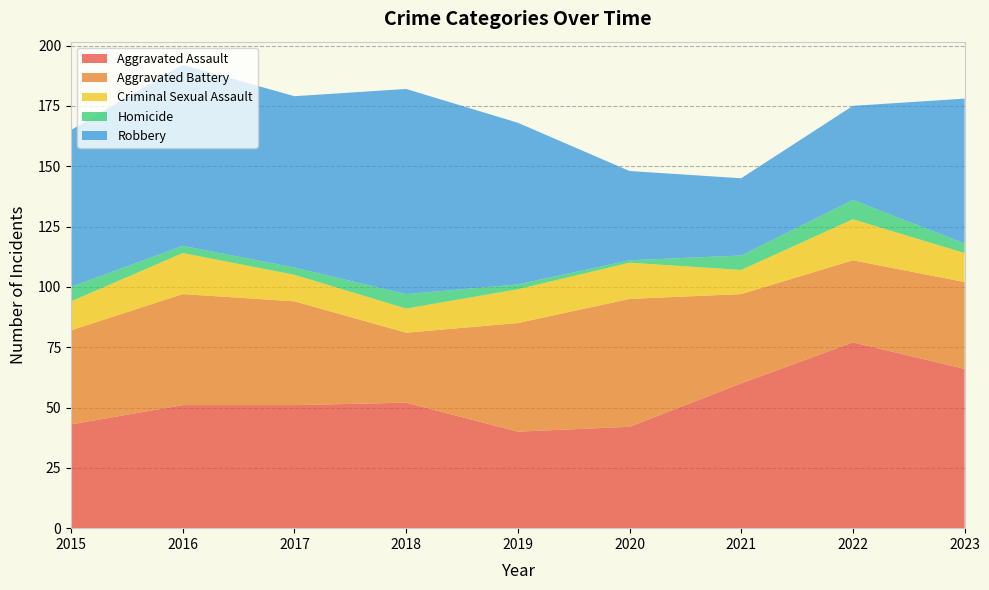

Reading left to right, transcribe all the data shown in this chart.

Aggravated Assault: 2015=43	2016=51	2017=51	2018=52	2019=40	2020=42	2021=60	2022=77	2023=66
Aggravated Battery: 2015=39	2016=46	2017=43	2018=29	2019=45	2020=53	2021=37	2022=34	2023=36
Criminal Sexual Assault: 2015=12	2016=17	2017=11	2018=10	2019=14	2020=15	2021=10	2022=17	2023=12
Homicide: 2015=6	2016=3	2017=3	2018=6	2019=2	2020=1	2021=6	2022=8	2023=4
Robbery: 2015=65	2016=75	2017=71	2018=85	2019=67	2020=37	2021=32	2022=39	2023=60